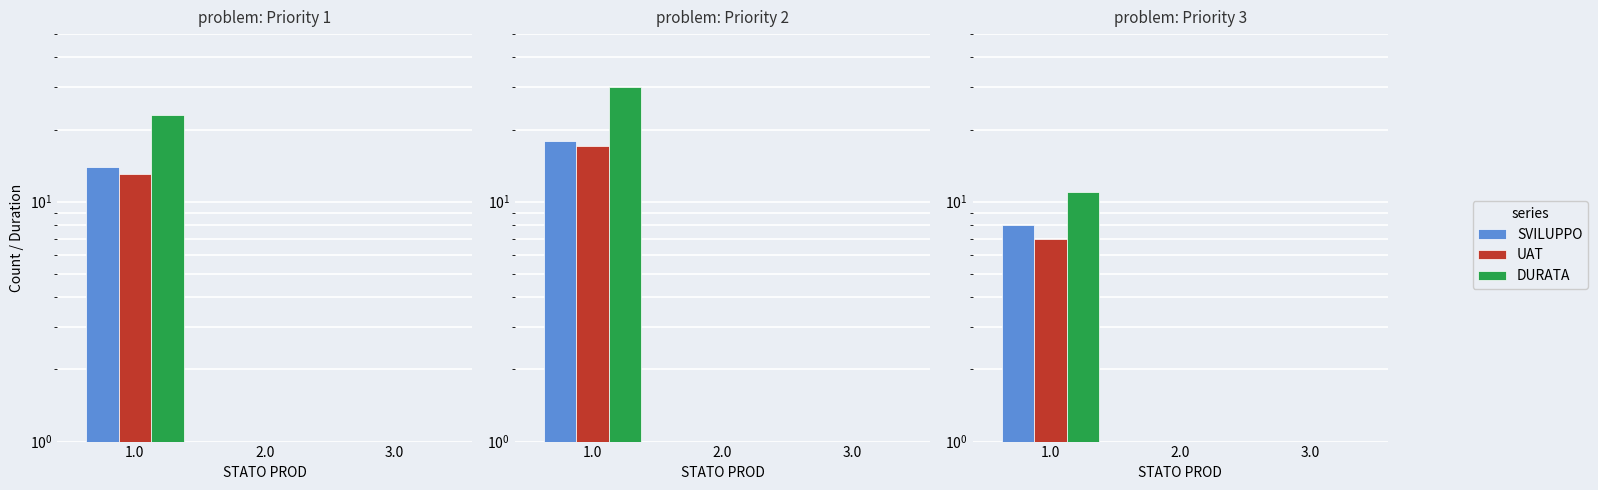

What is the label of the 1st bar from the right?

3.0